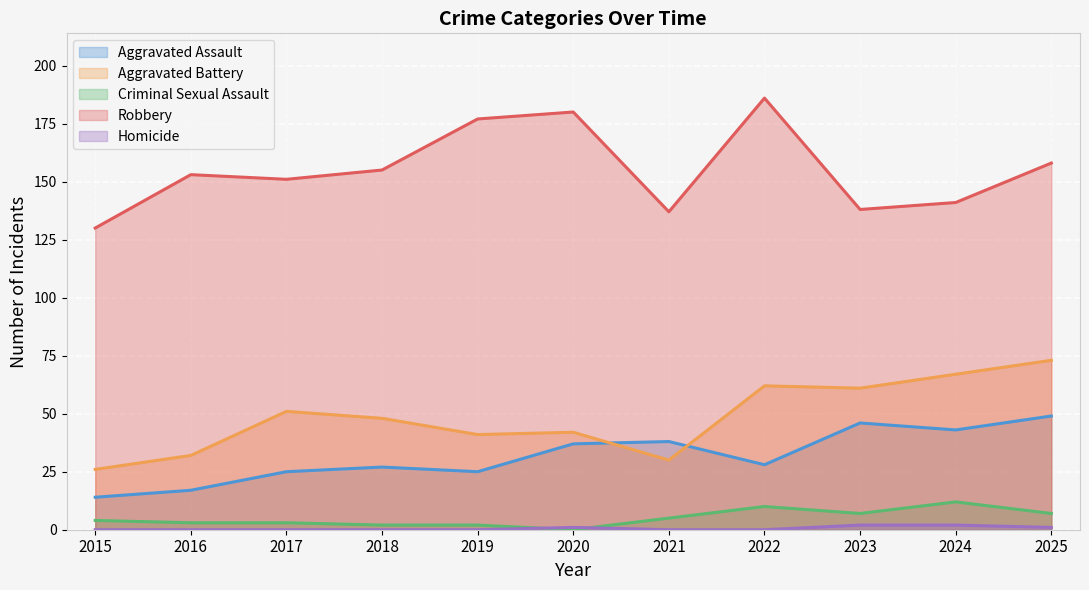

True or false: Robbery and Homicide intersect in this chart.

False